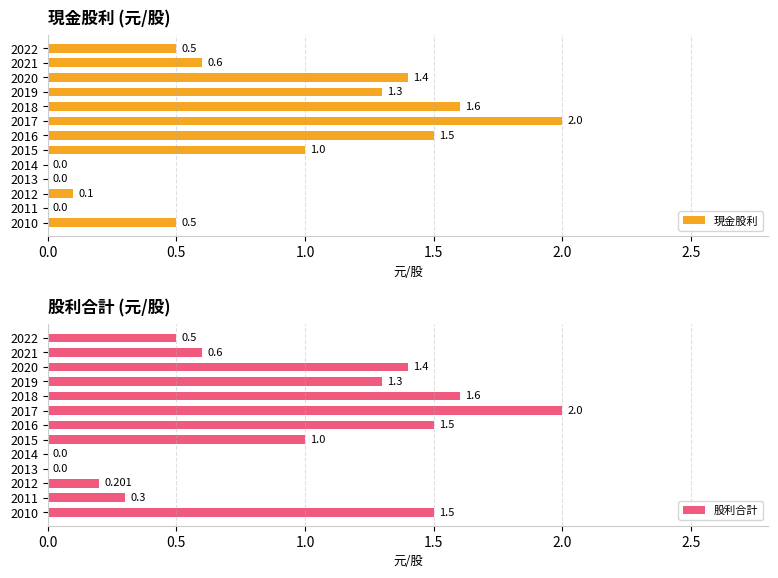

What is the average value of the 股利合計 series?

0.9